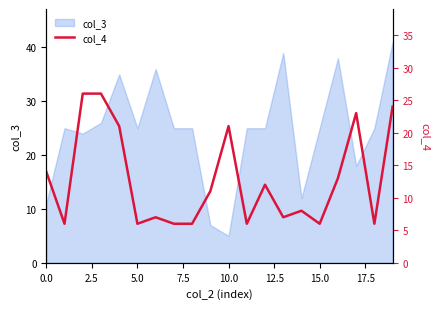

Which category has the lowest value in the col_3 series?

10.0